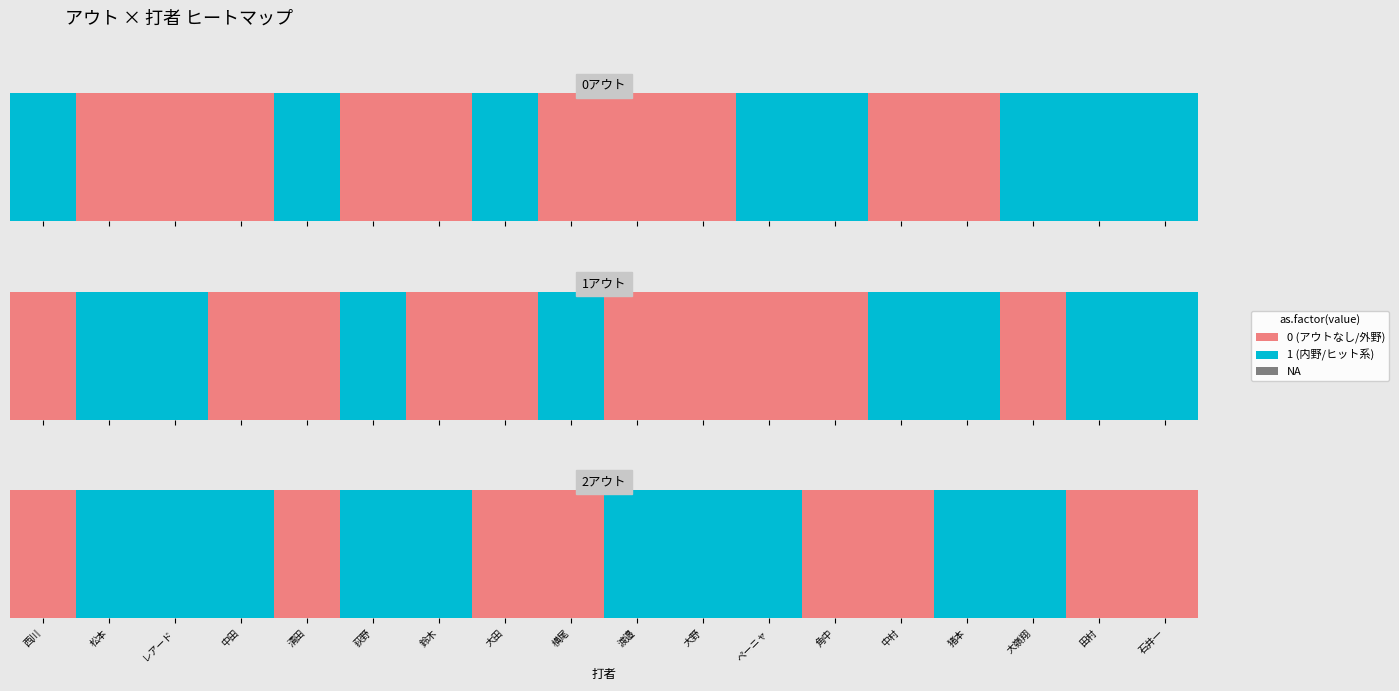

List the series in order of their peak value, highest first.

0アウト, 1アウト, 2アウト